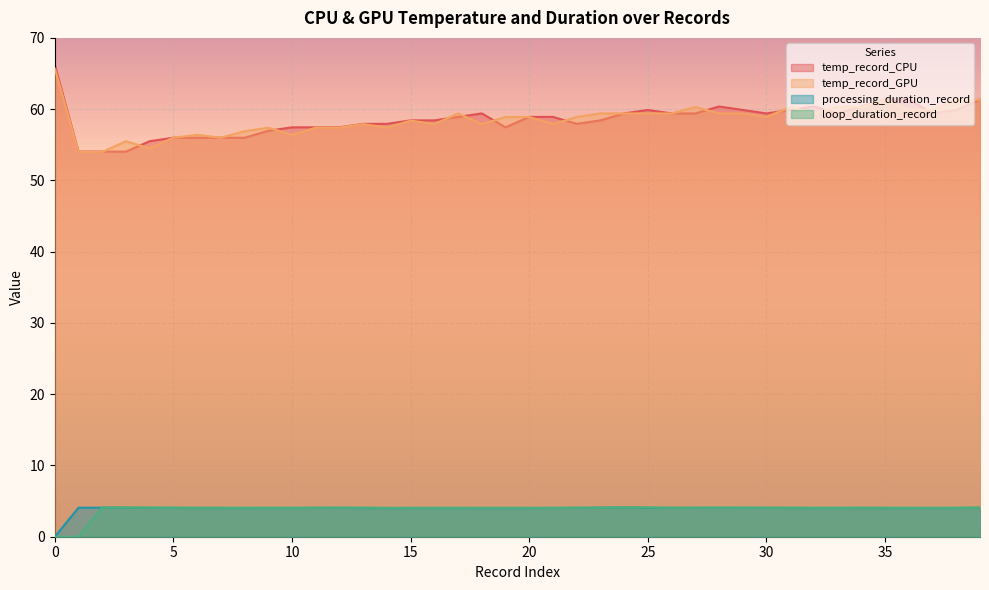

What is the total value across all series at 20?

125.9